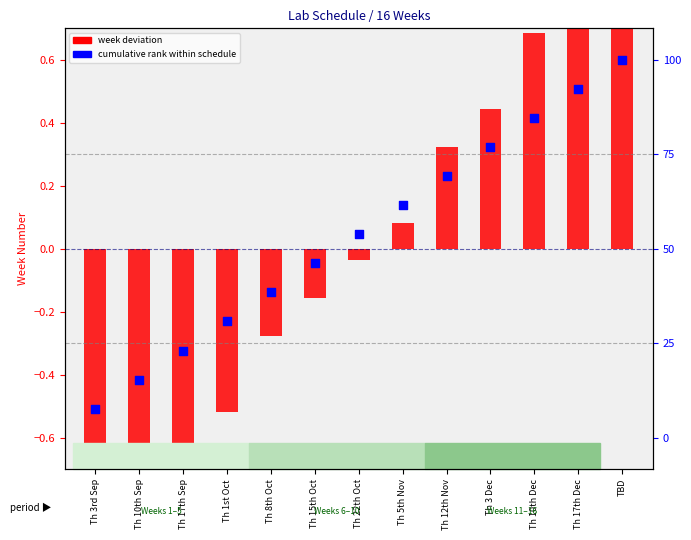

What is the total value across all series at Th 17th Dec?

1.3